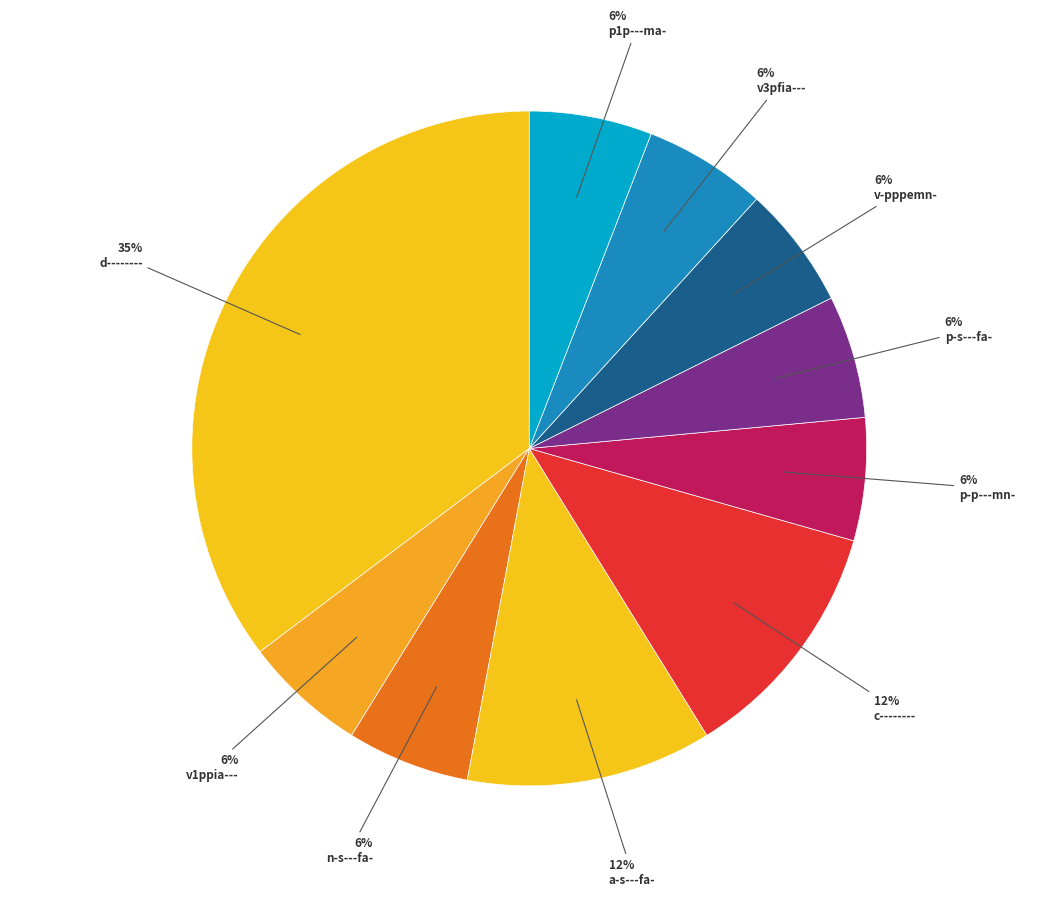

Which slice is the largest?

d--------